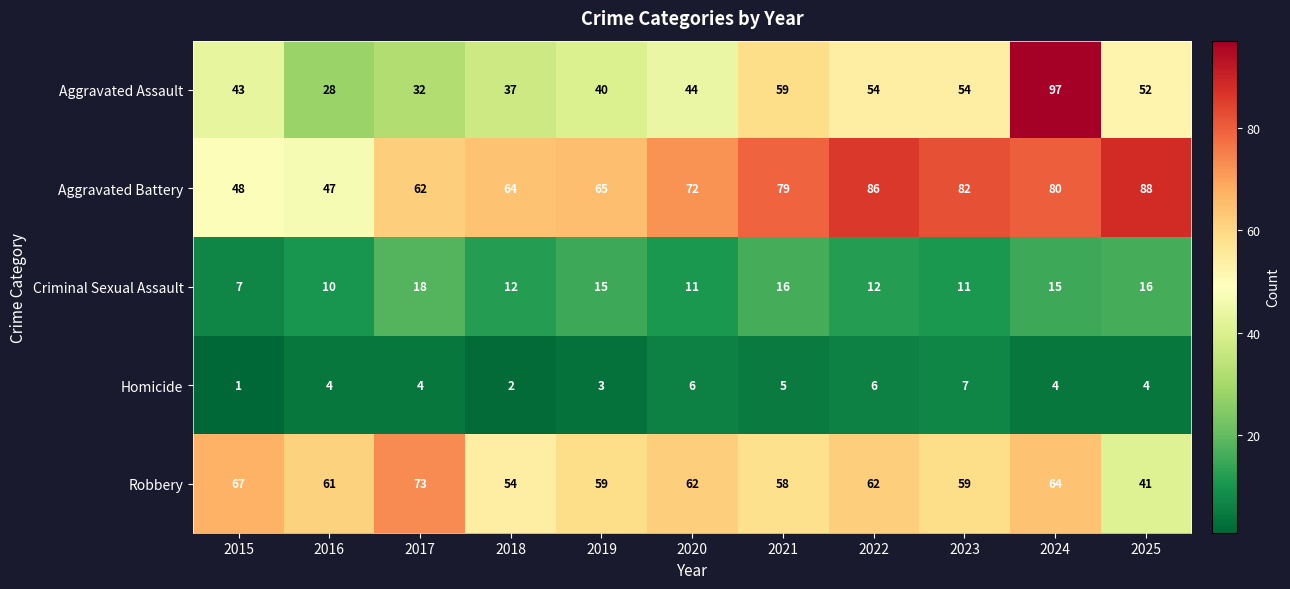

The value of Aggravated Battery at 2015 is 48. True or false?

True